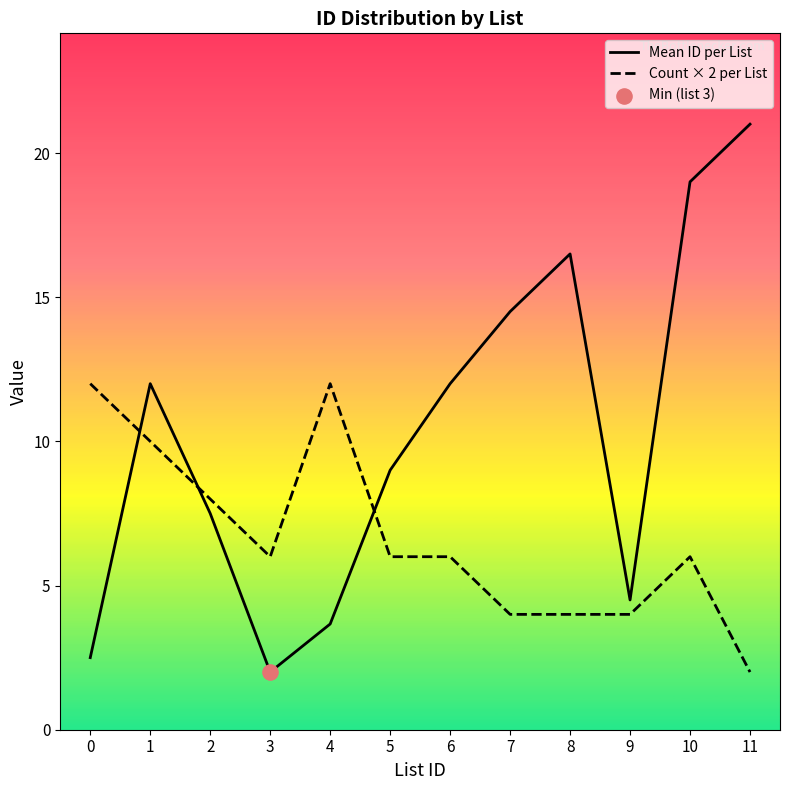

Which series has the largest total across all categories?

Mean ID per List